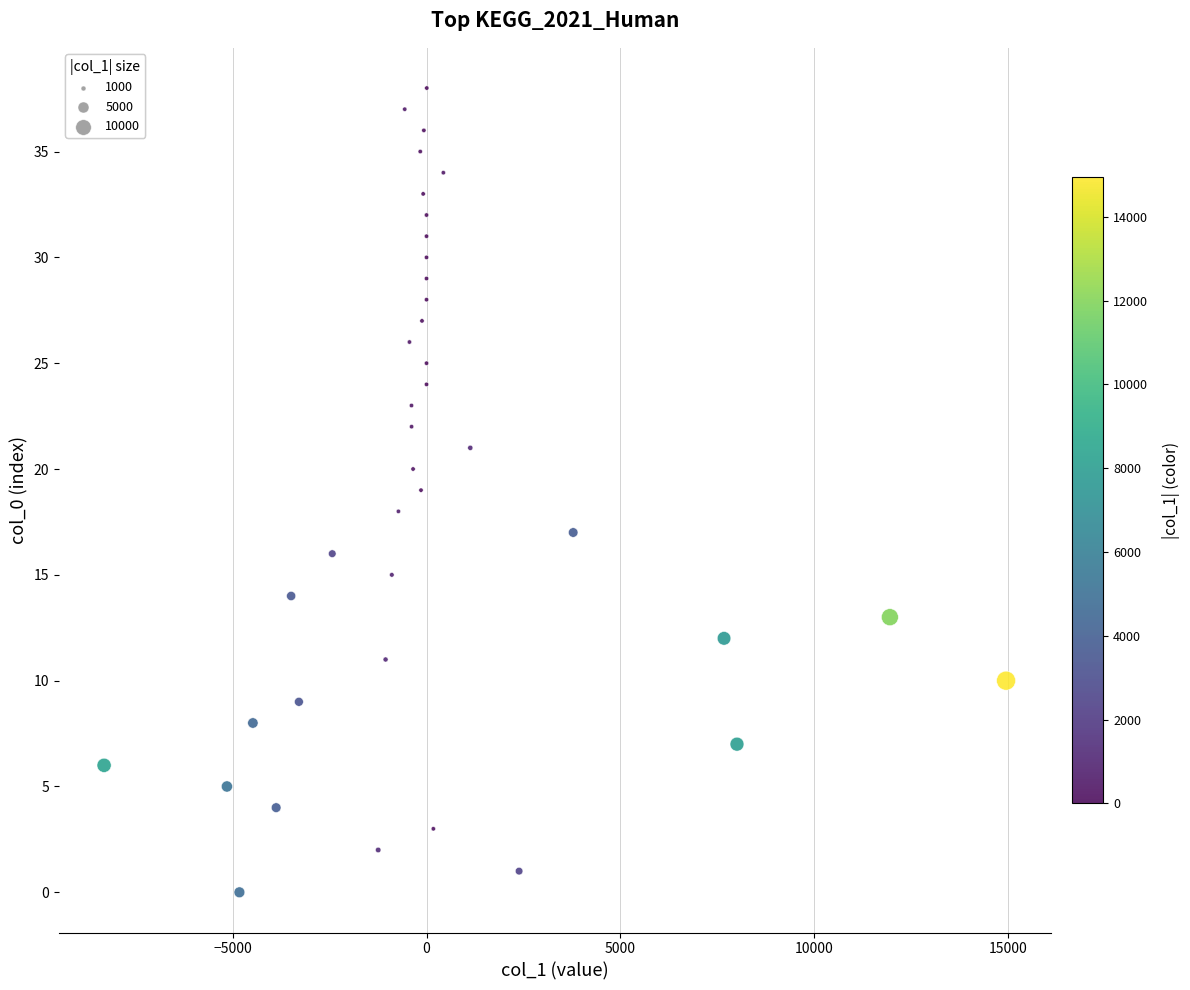

What is the range of Y values (max minus min)?

38